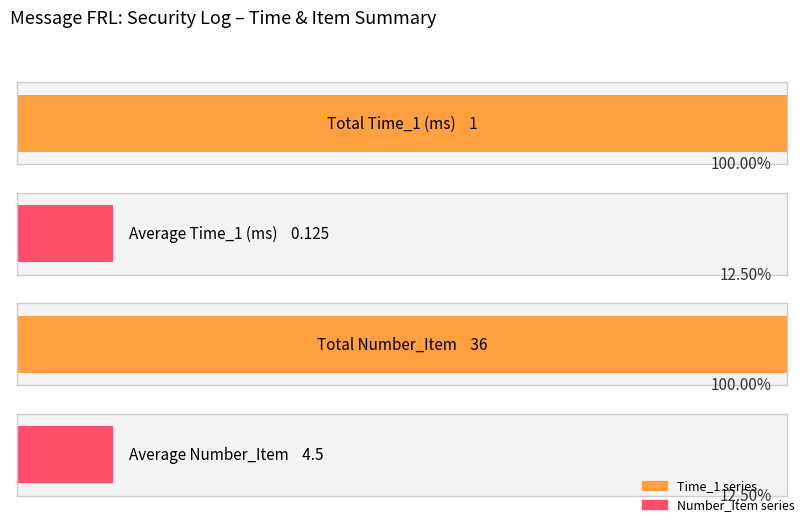

Count the number of data series in this chart.

2